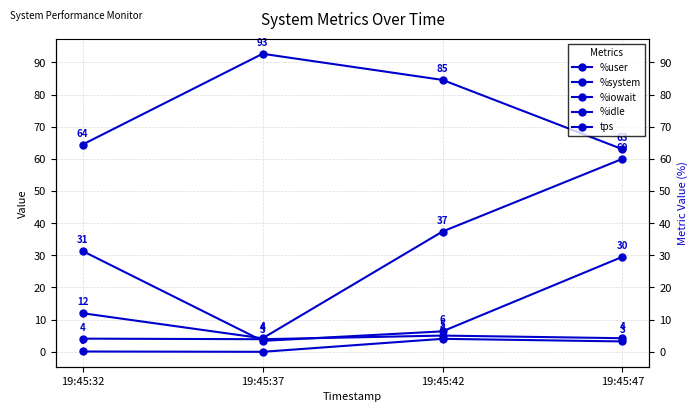

At how many categories does at least one series exceed 76?

2